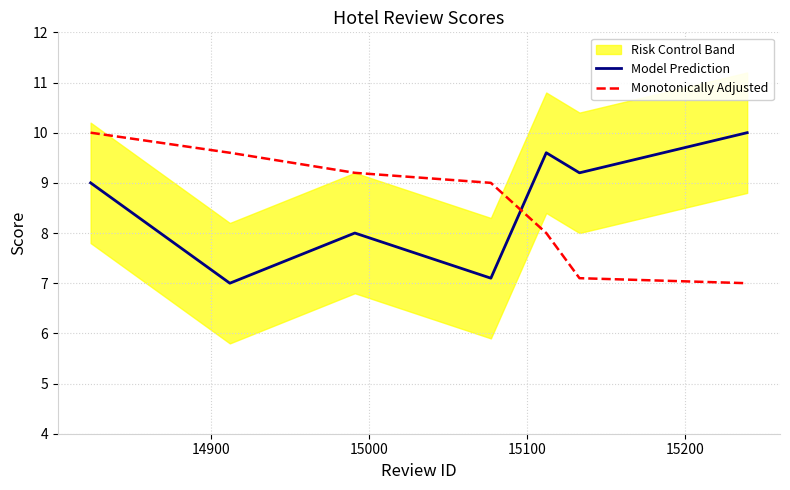

What is the highest value of the Model Prediction series?

10.0